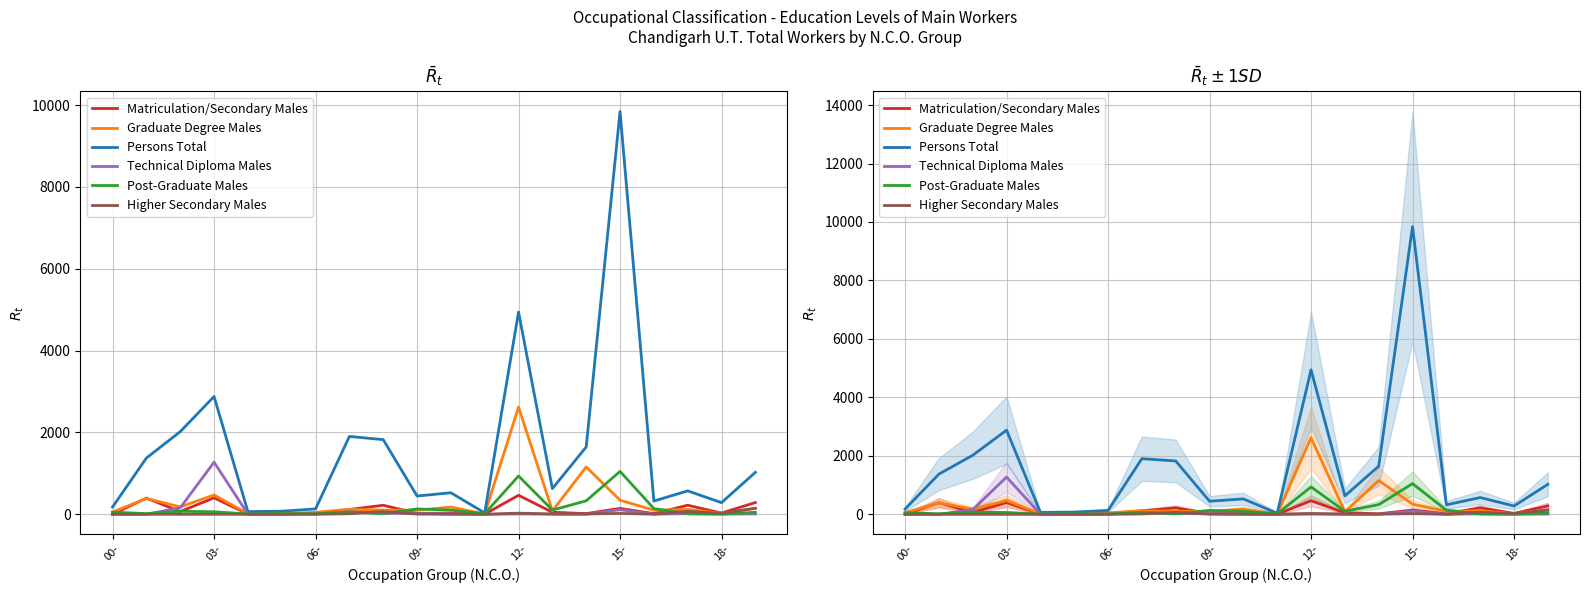

How many lines are shown in the chart?

6